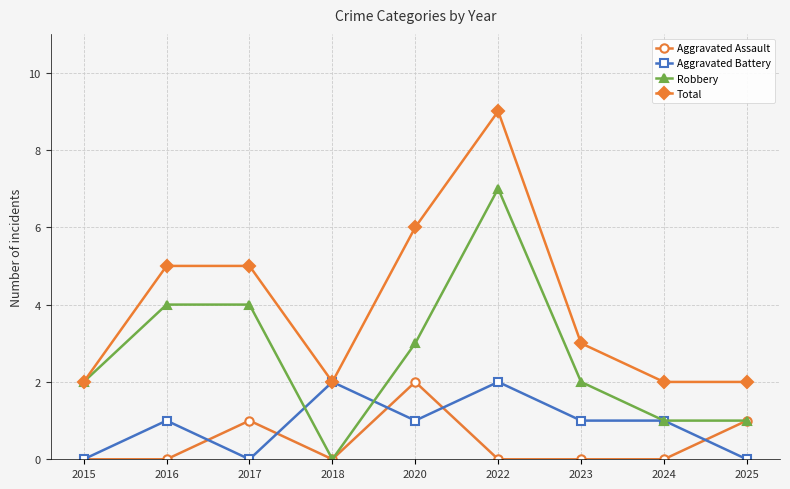

At which label does Total first exceed 3?

2016